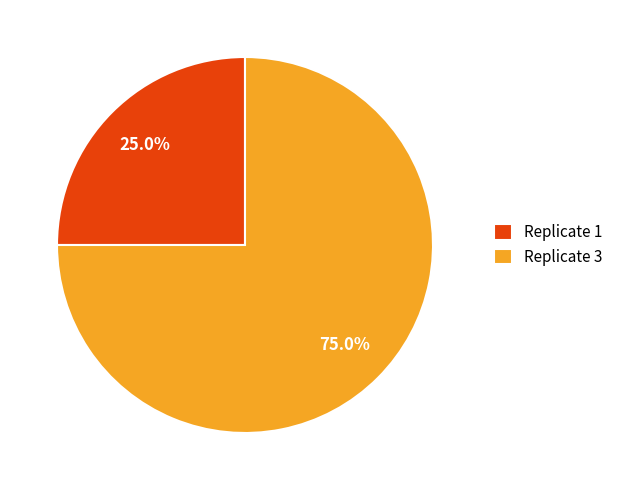

Approximately how many times larger is the value at Replicate 3 compared to Replicate 1?

3.0